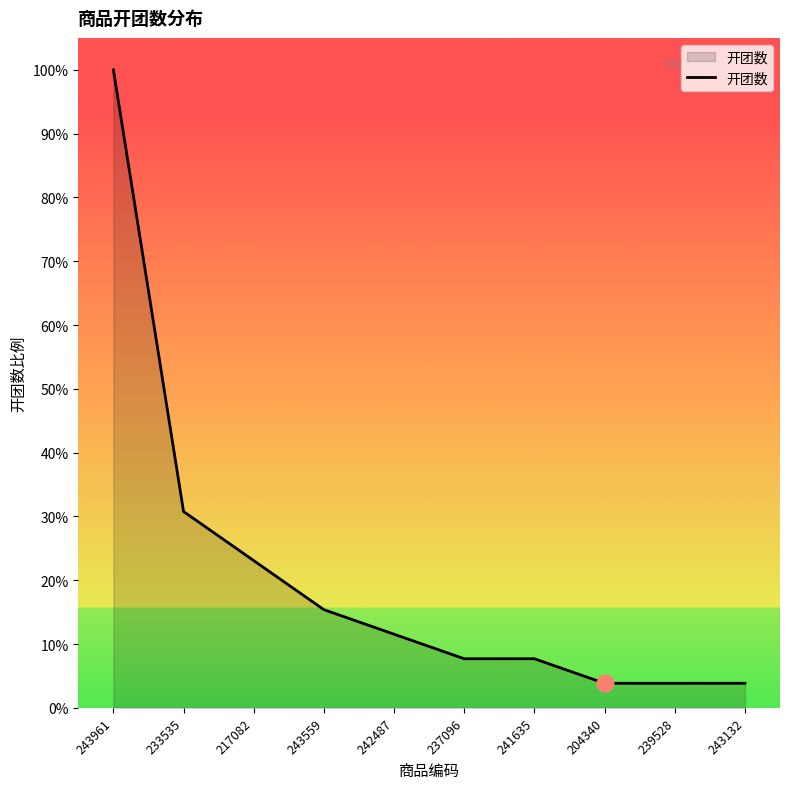

What is the sum of the values at 243961 and 242487?

29